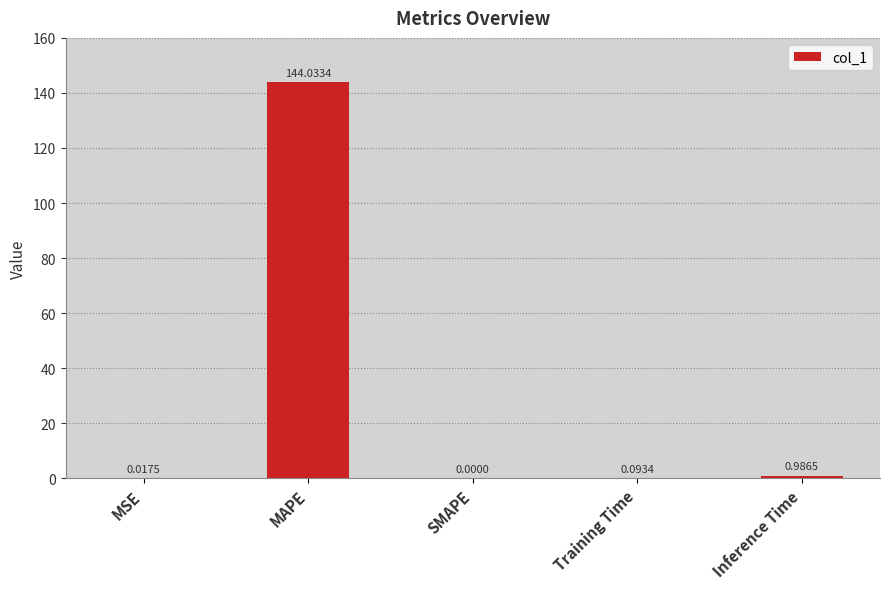

Where is the data nearest to the value 72?

Inference Time